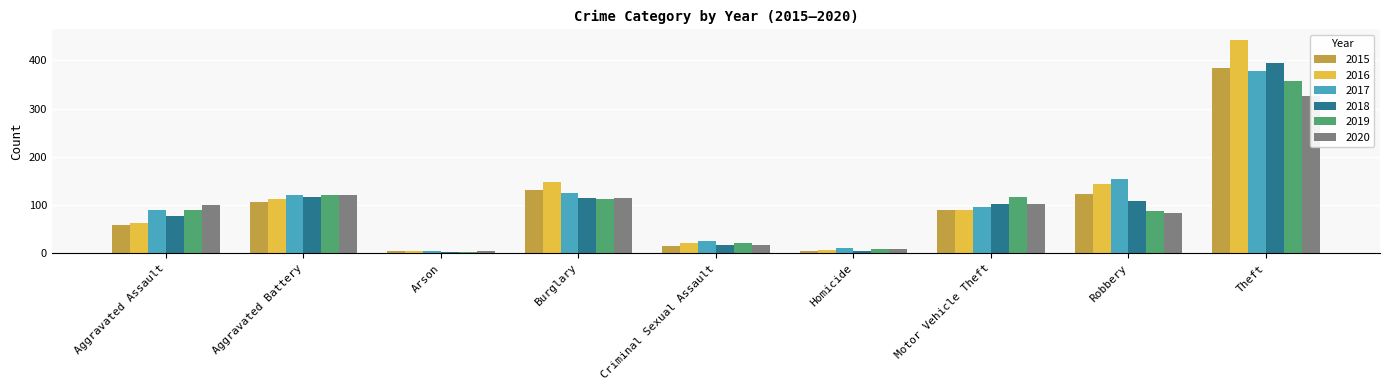

How many data points does each series have?

9